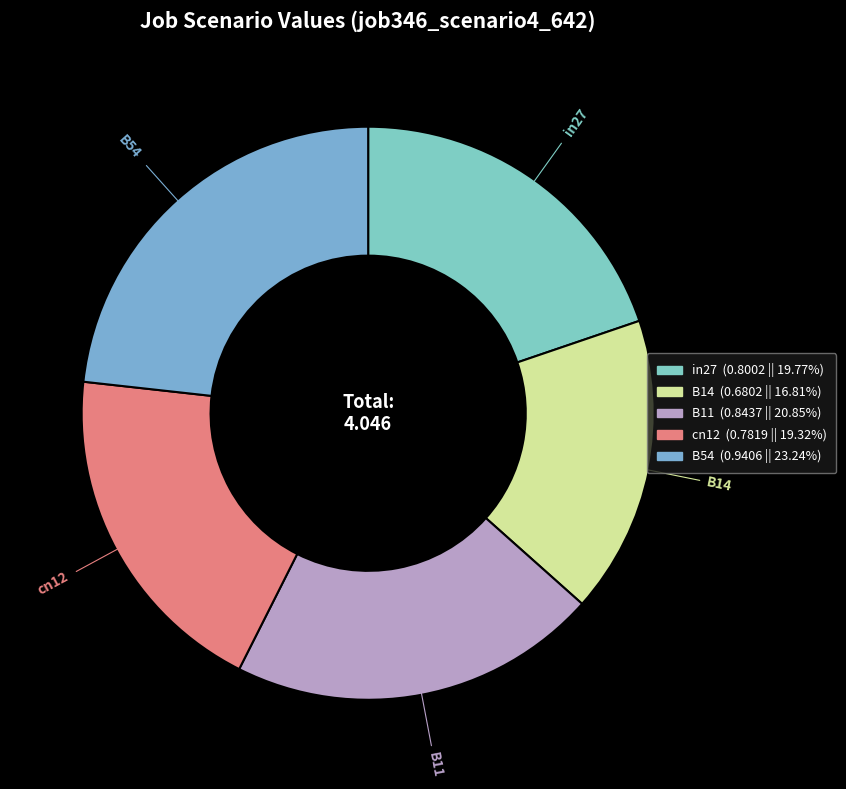

Do cn12 and B14 together represent more than half of the pie?

No